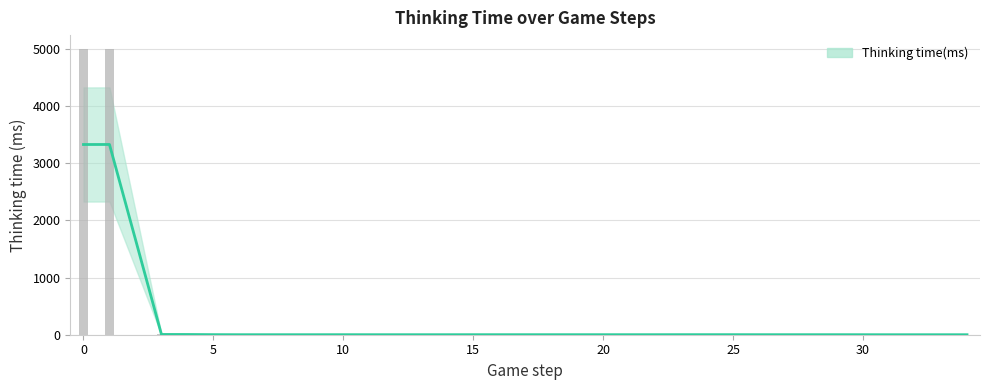

Is it true that the value at 30 is -2665?

False